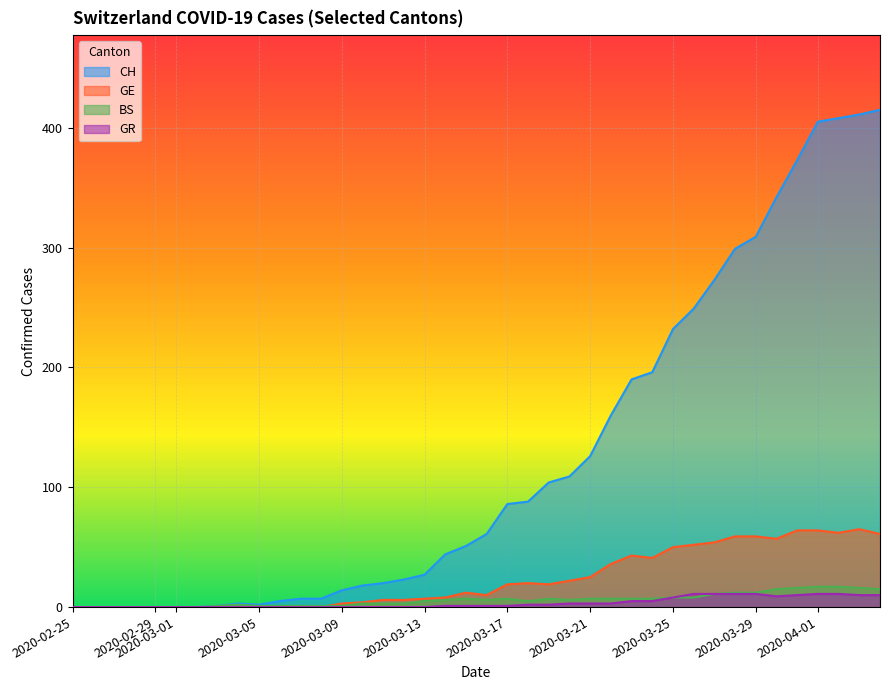

Which series has the largest range (max minus min)?

CH